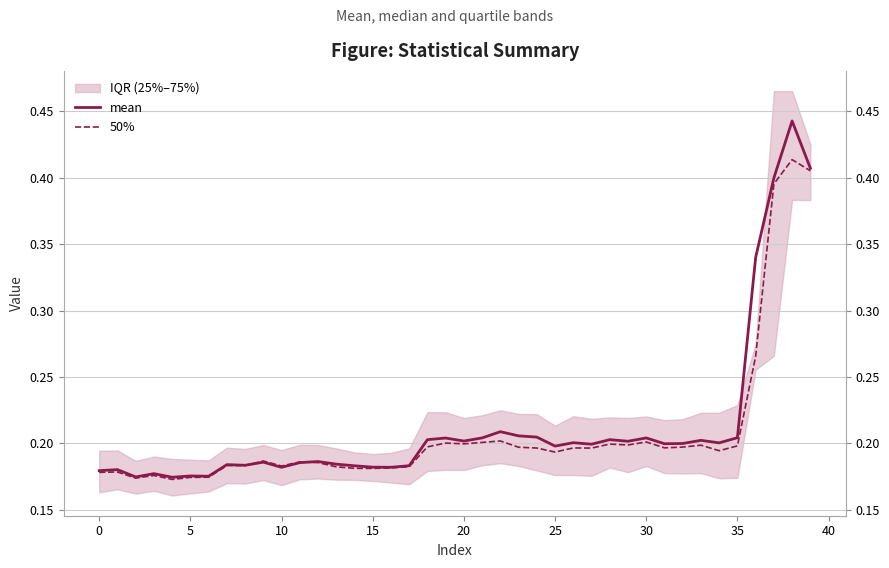

Does the chart display data point markers on the line(s)?

No